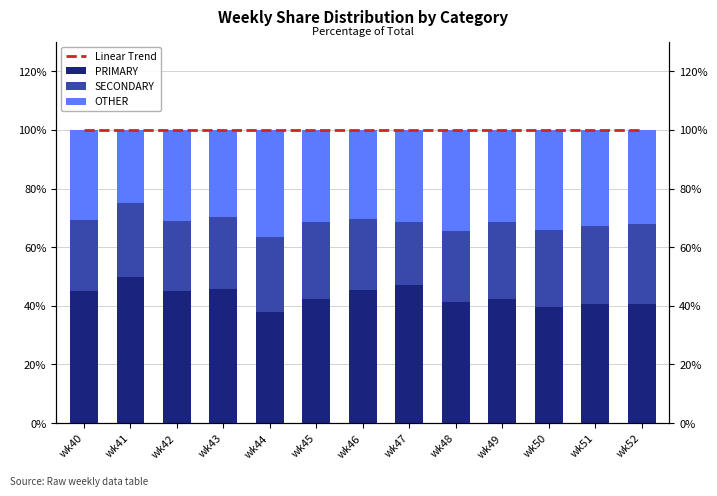

The Linear Trend series shows 24.7 at wk42. True or false?

False